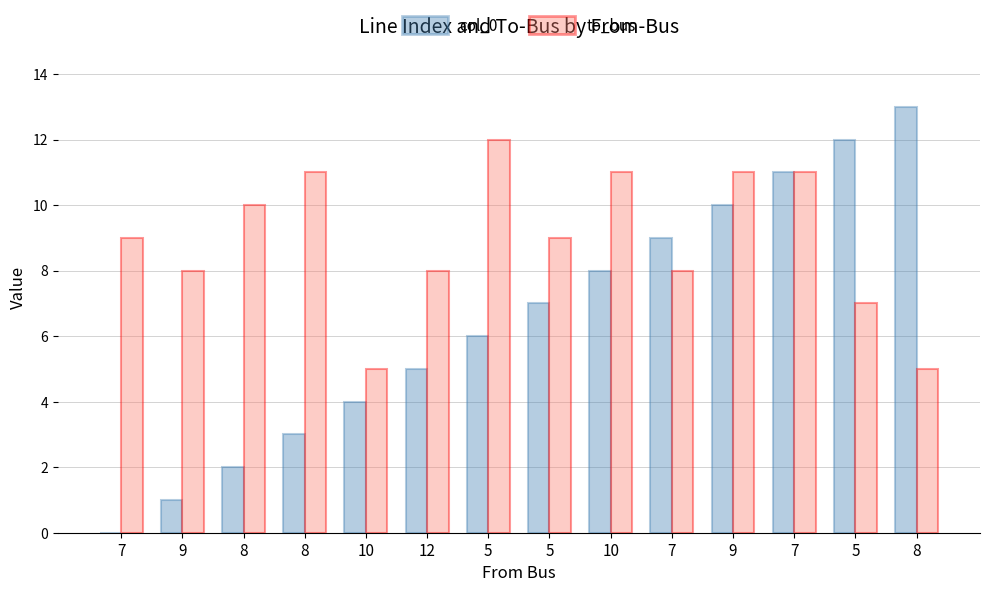

What is the difference between the to_bus values at 5 and 10?

2